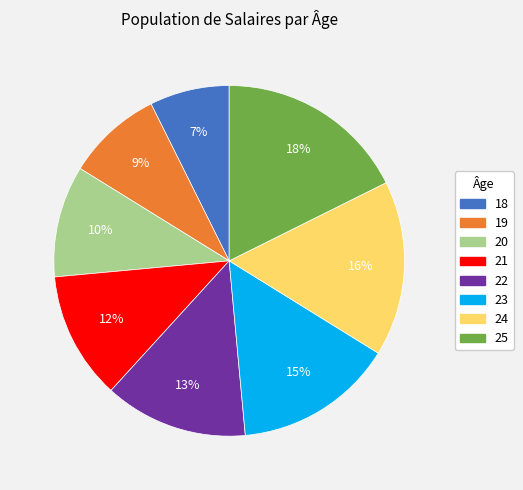

To the nearest percent, what portion does 24 represent?

16%